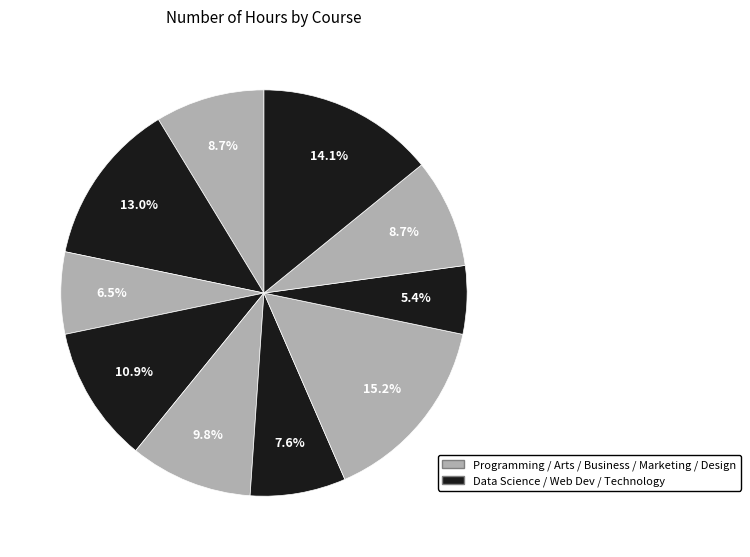

Count the number of slices in the pie.

10